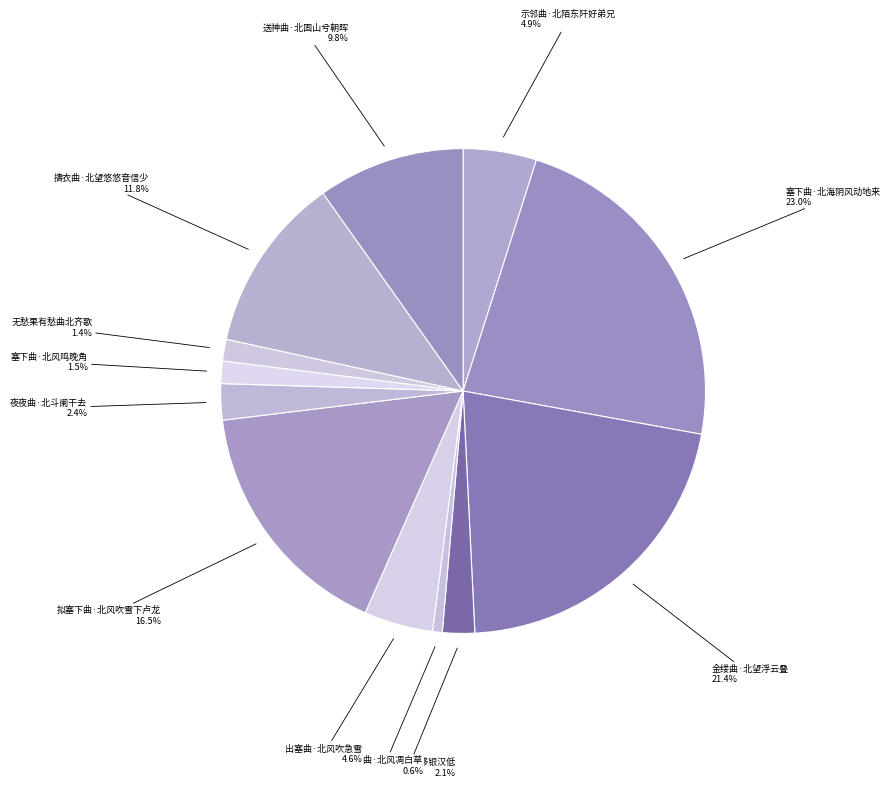

How many slices are in this pie chart?

12